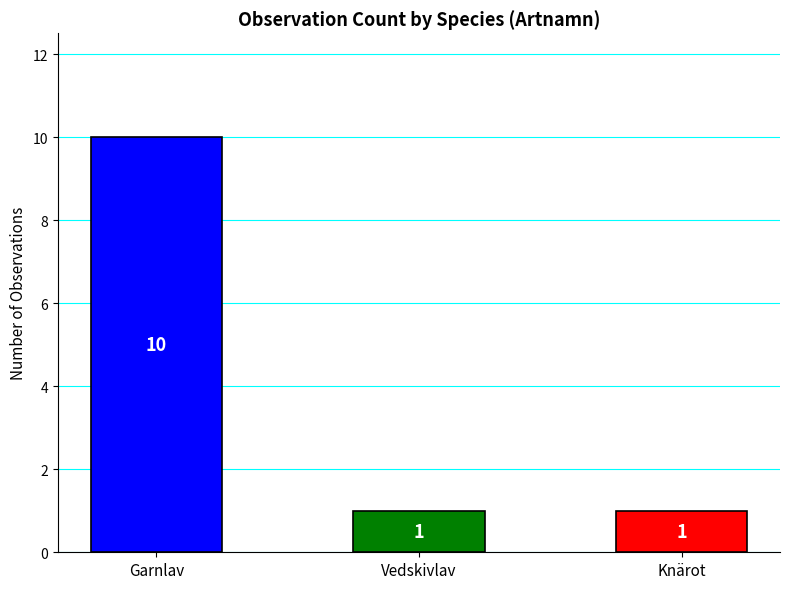

What is the sum of all values?

12